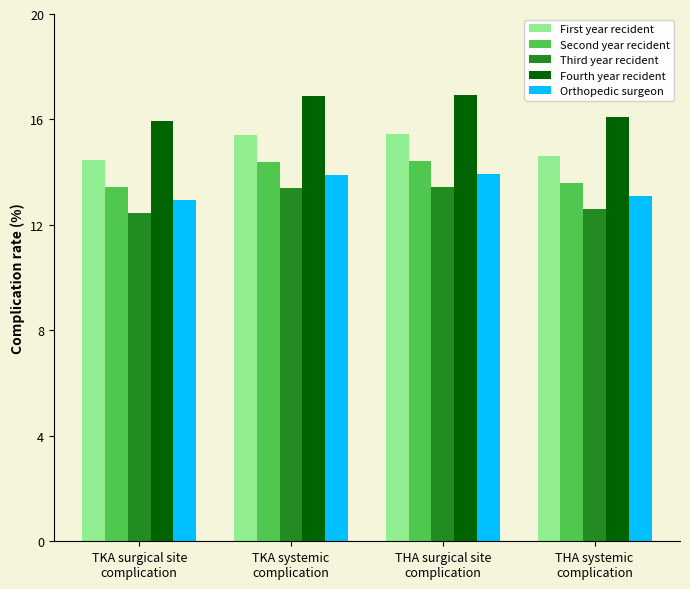

At THA systemic
complication, list the series in order from smallest to largest.

Third year recident, Orthopedic surgeon, Second year recident, First year recident, Fourth year recident